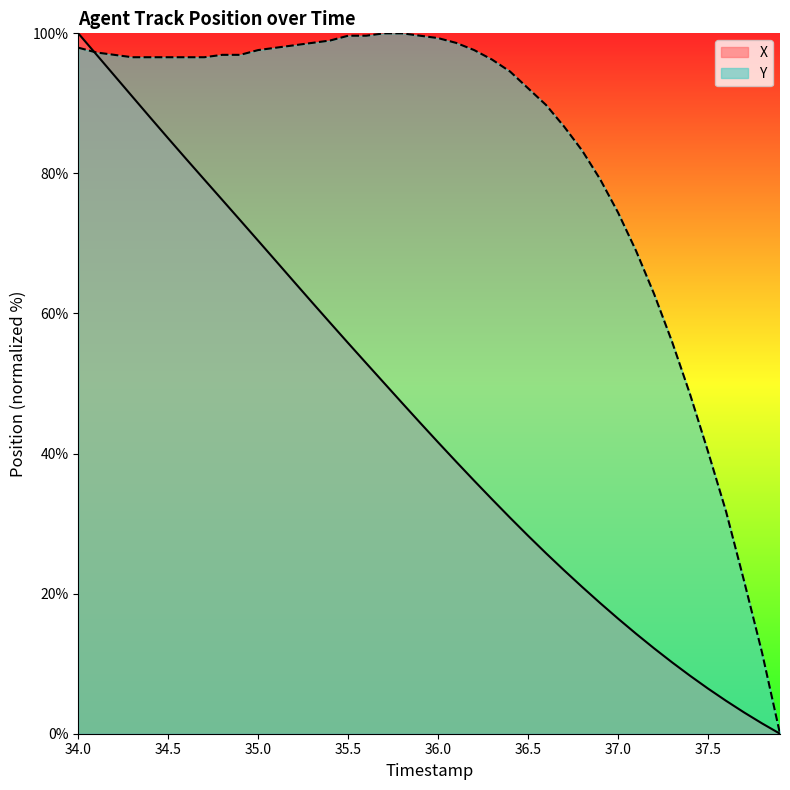

True or false: X has more than 2 interior local peaks.

False